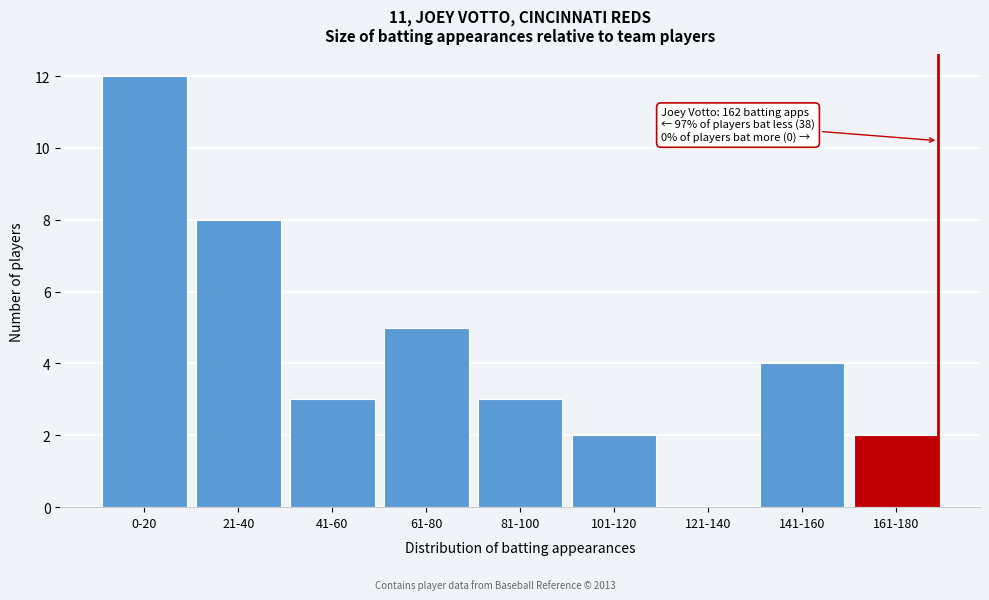

Reading left to right, what are all the values shown in this chart?

0-20=12	21-40=8	41-60=3	61-80=5	81-100=3	101-120=2	121-140=0	141-160=4	161-180=2